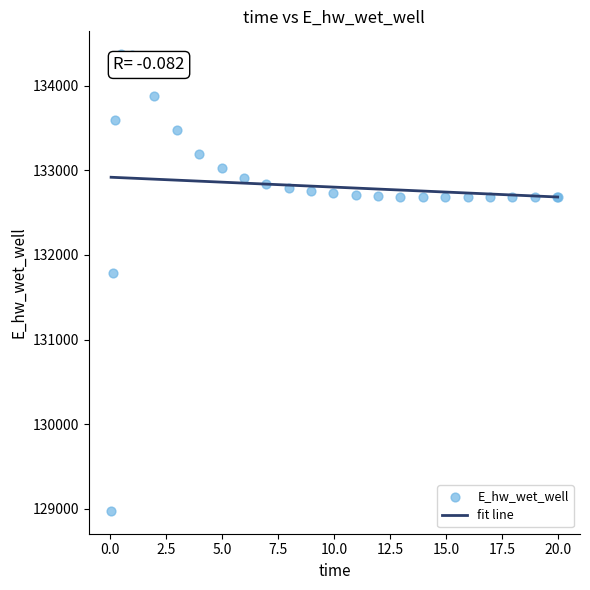

What Y value in the scatter plot is closest to 131674?

131791.2